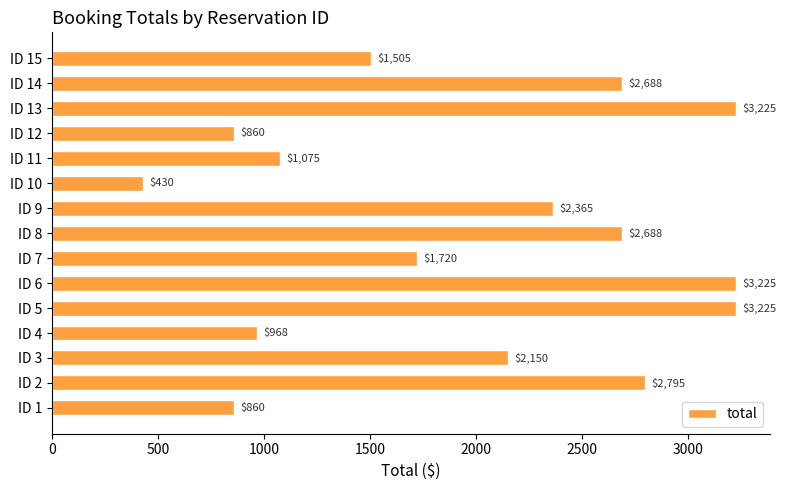

The value at ID 12 is 1250.3. True or false?

False